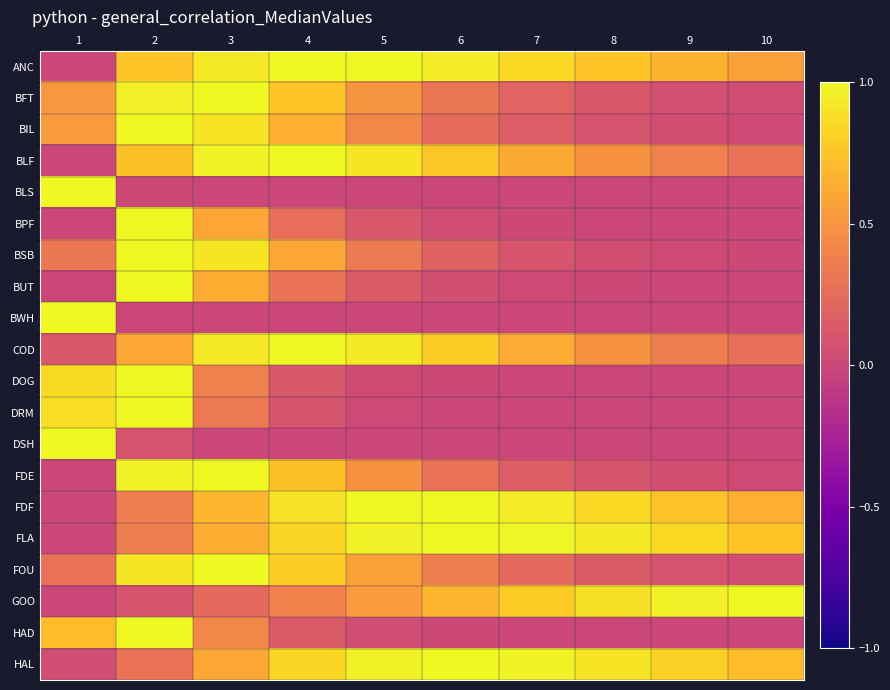

At which category is the sum across all series the highest?

2